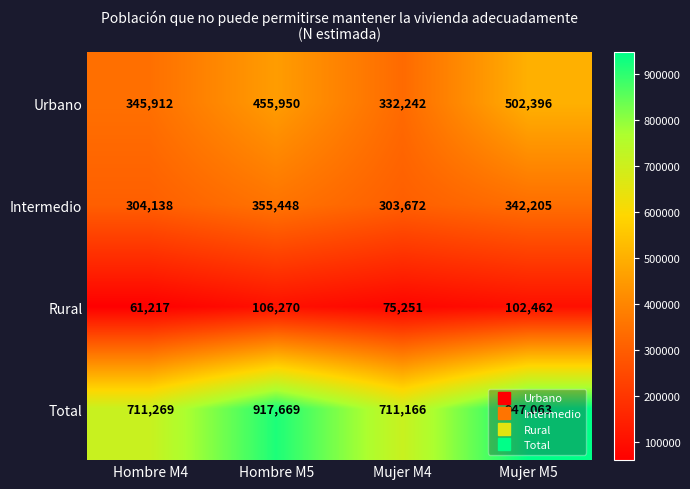

What is the sum of the Rural values at Mujer M5 and Hombre M4?

163679